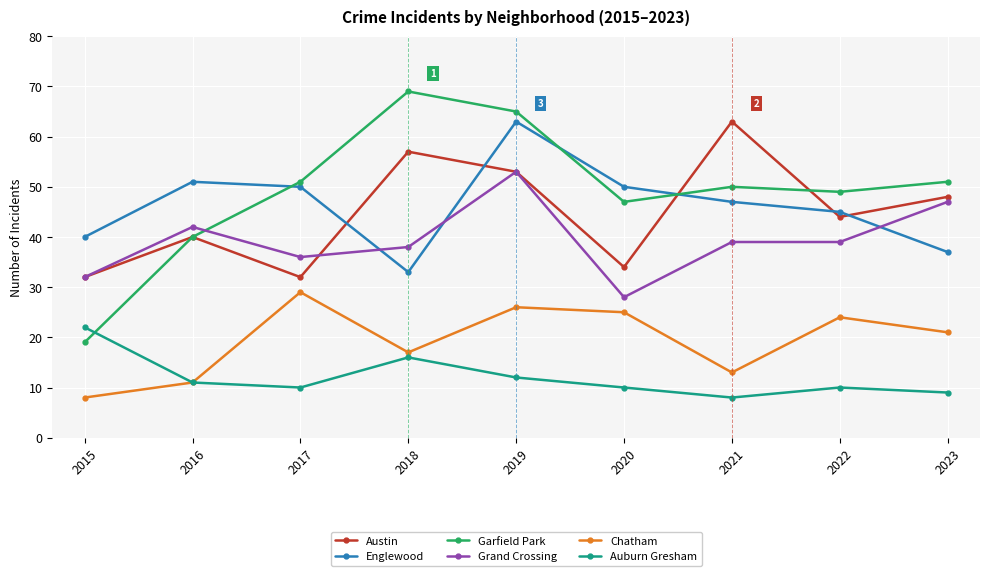

What is the difference between the highest and lowest values at 2018?

53